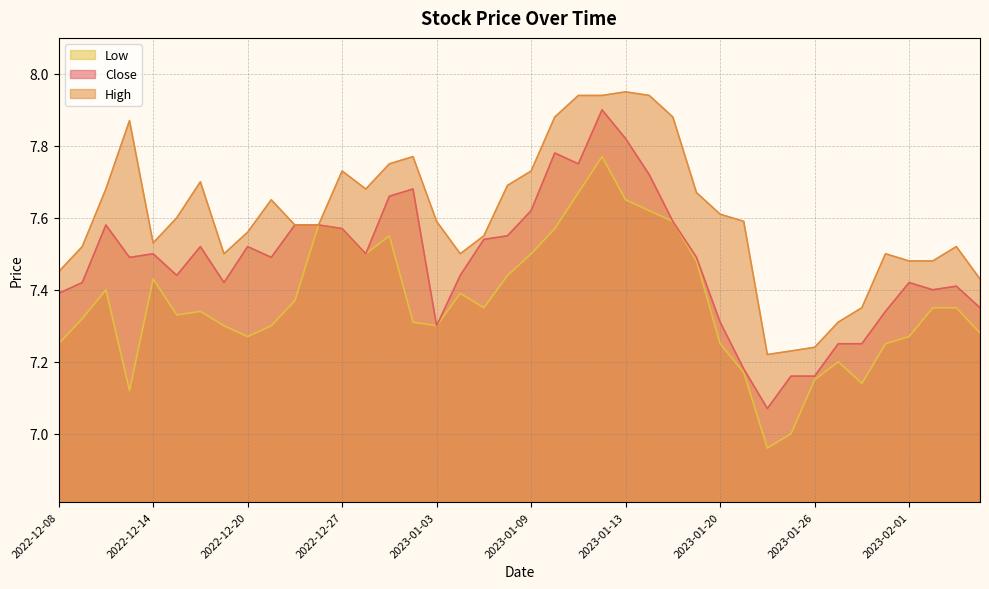

Does the chart display data point markers on the line(s)?

No